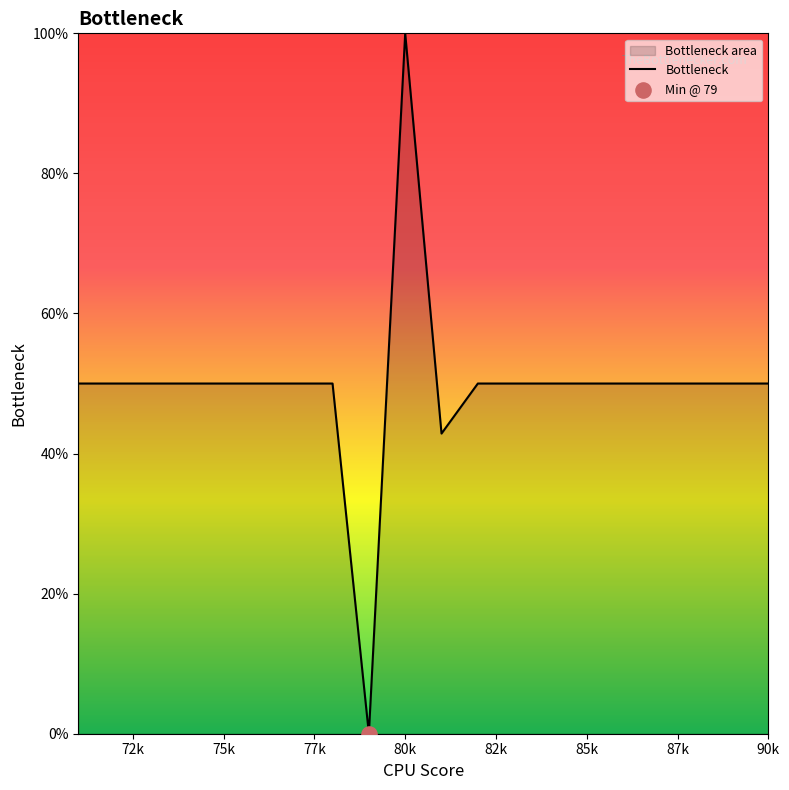

Which category has the highest value across all series?

80k